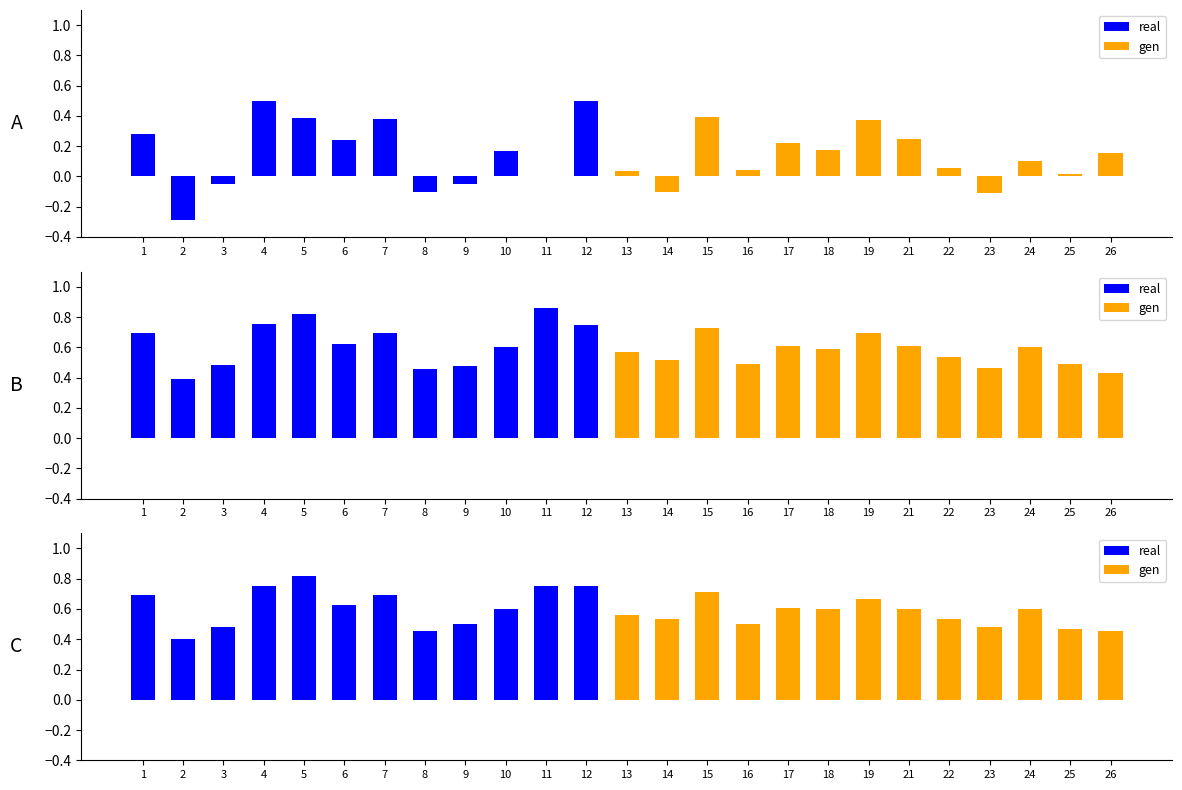

Is the value of real at 1 greater than the value of gen at 8?

Yes